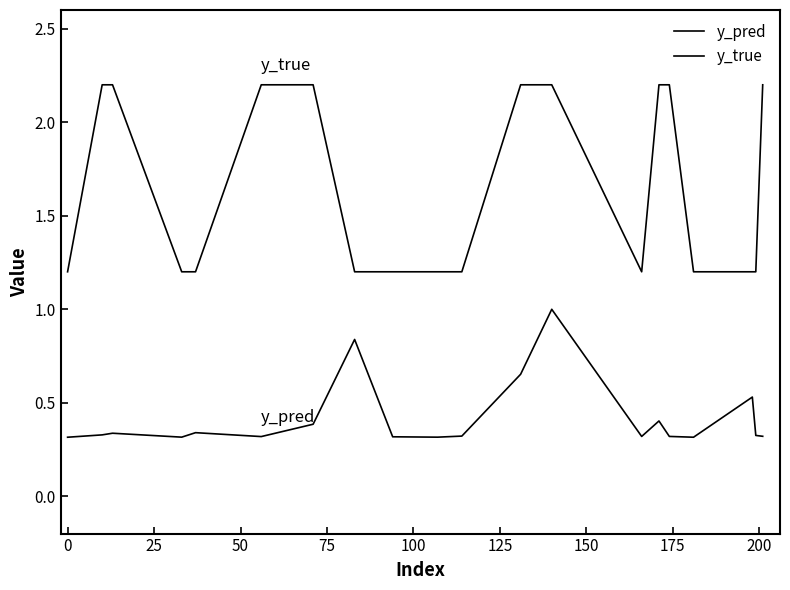

True or false: y_true and y_pred cross at least once.

False